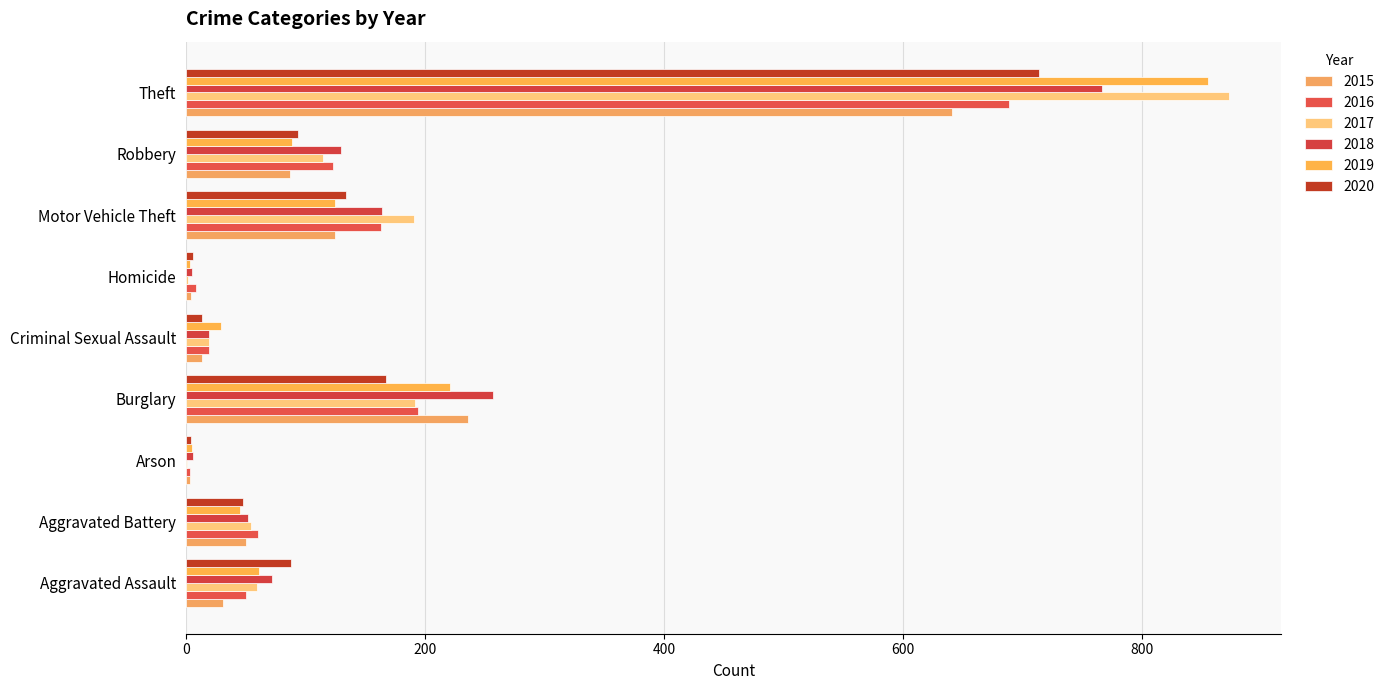

What is the sum of the 2018 values at Robbery and Aggravated Assault?

202